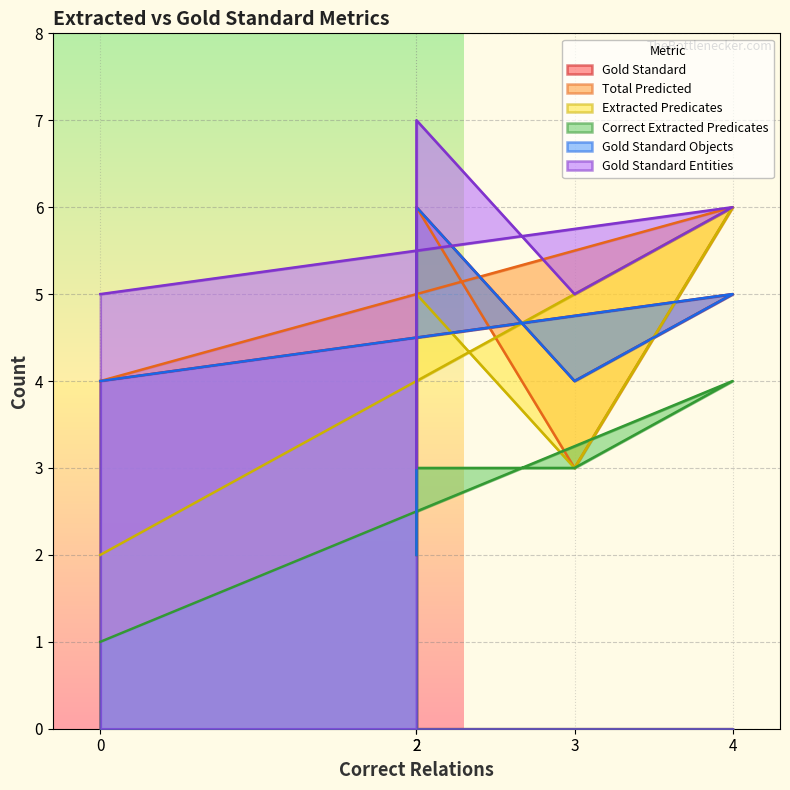

What is the approximate value of Gold Standard Objects at 0?

4